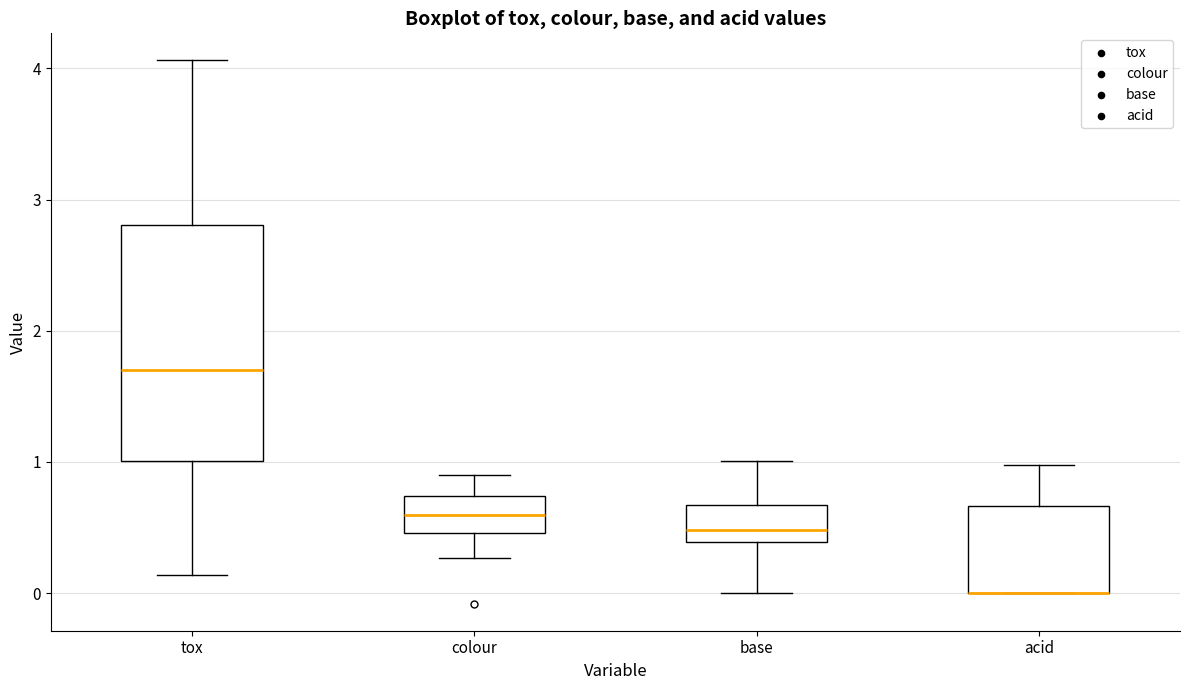

Where does the lower whisker of the box for colour end on the y-axis? The values are not printed on the chart, so give them approximately, as read against the axis.

0.3